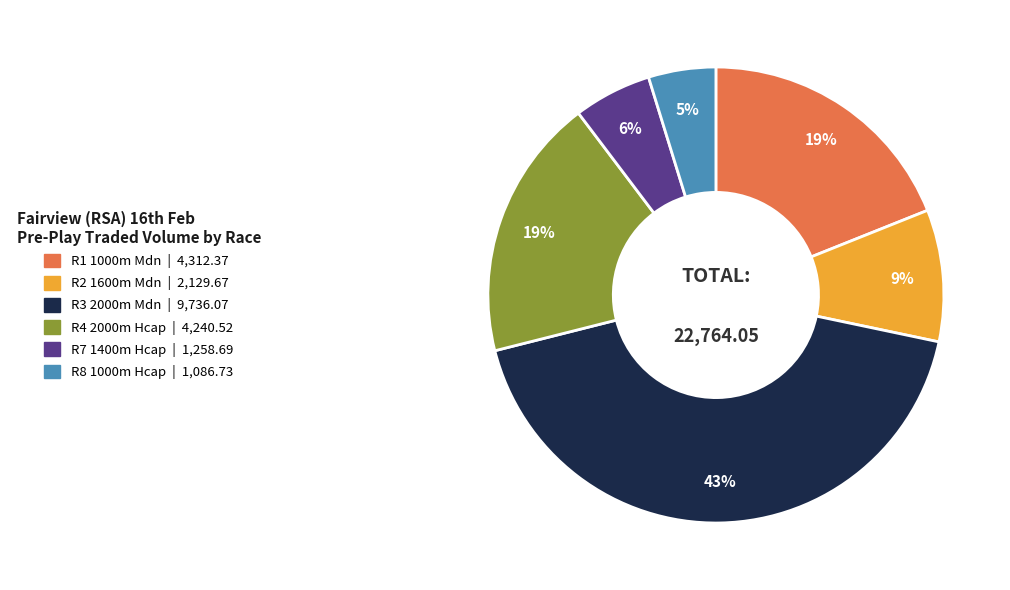

To the nearest percent, what is the combined percentage of R1 1000m Mdn and R2 1600m Mdn?

28%